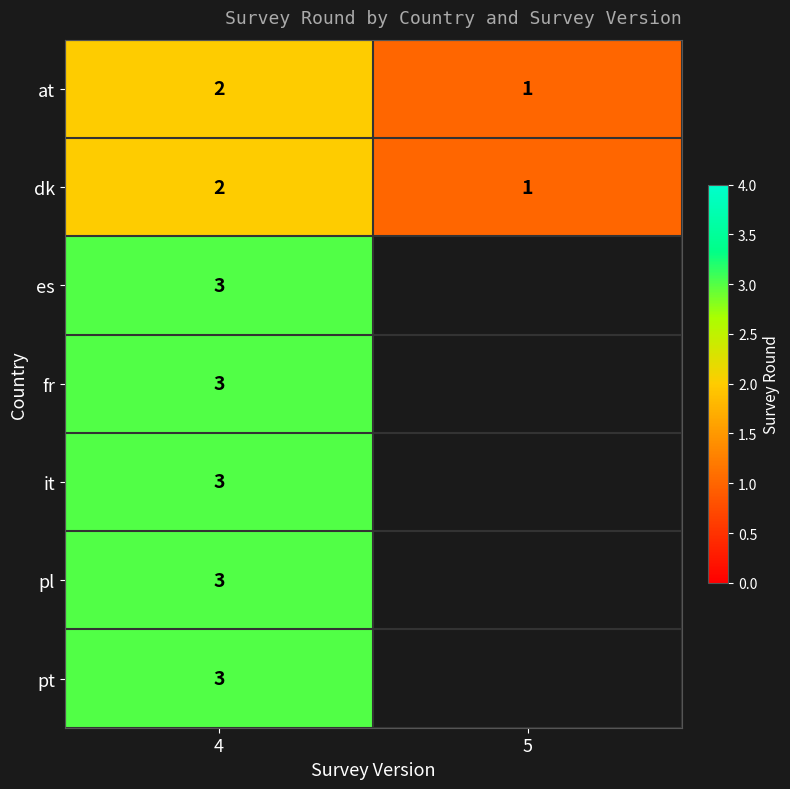

What is the total value across all series at 4?

19